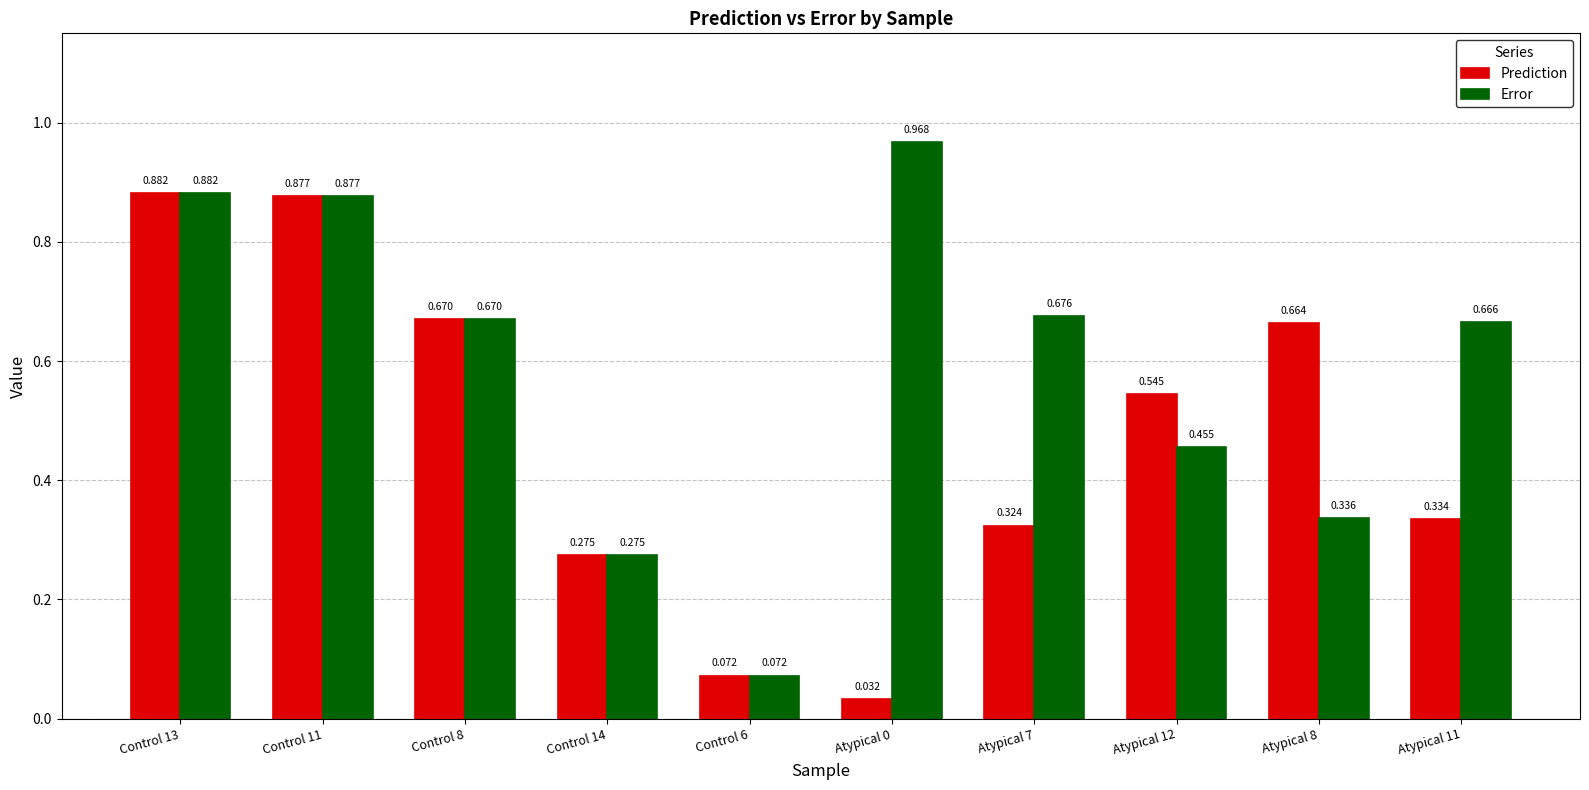

At Atypical 8, list the series in order from largest to smallest.

Prediction, Error